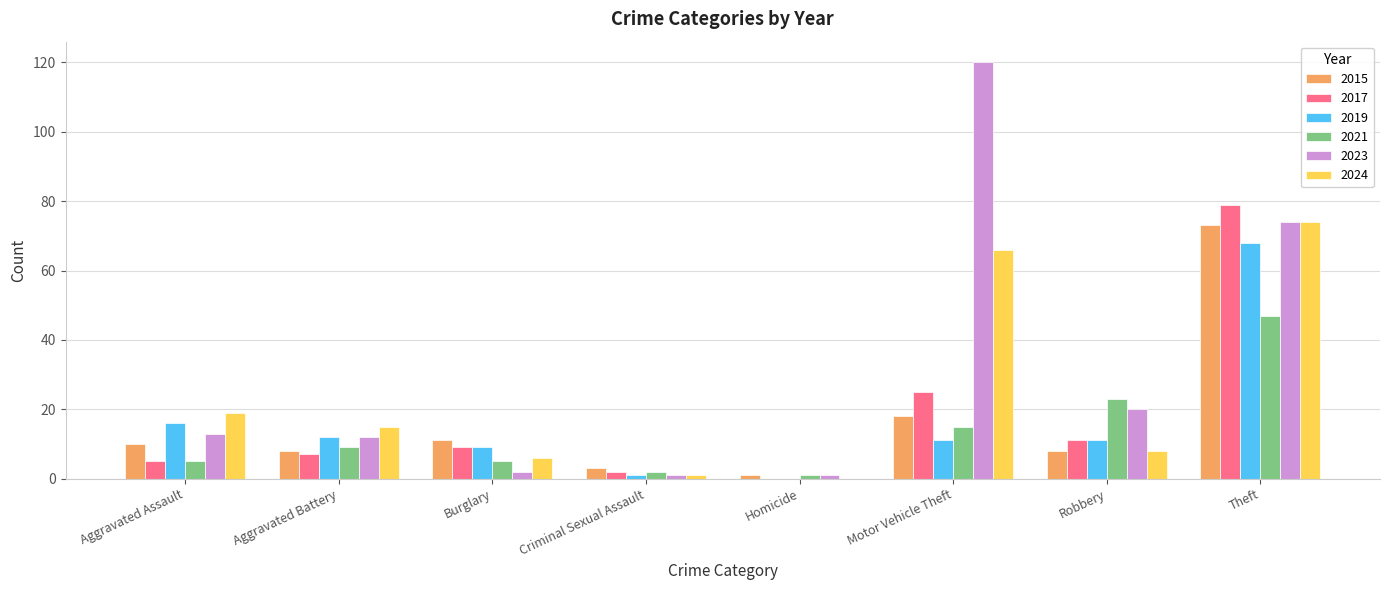

Which series has the largest total across all categories?

2023